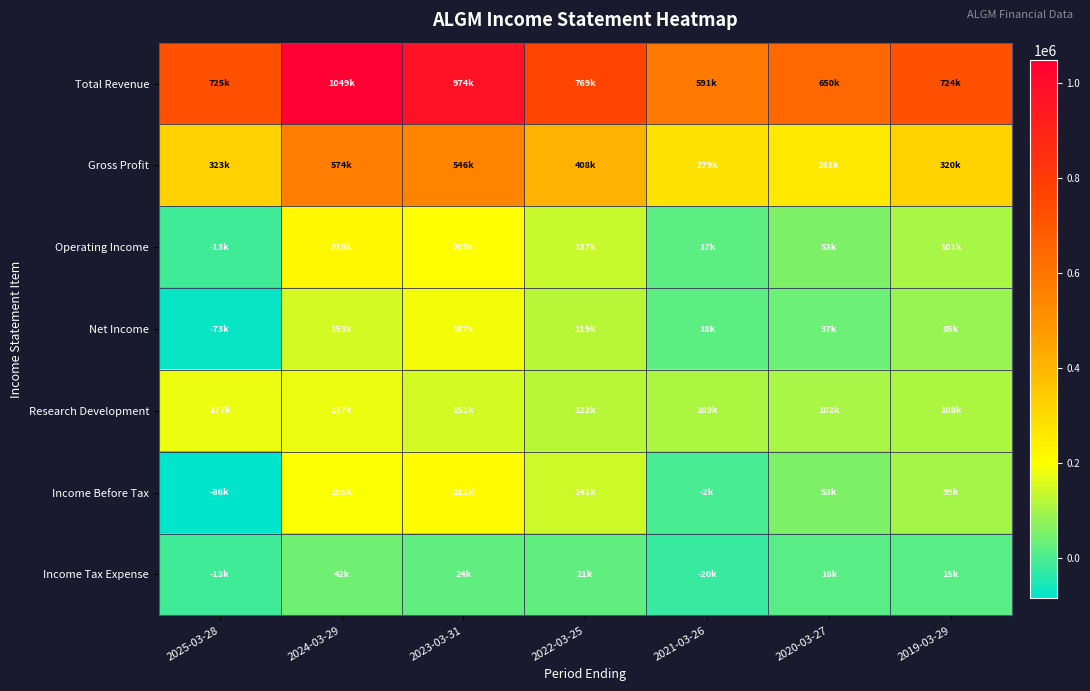

List the series in order of their peak value, highest first.

Total Revenue, Gross Profit, Operating Income, Income Before Tax, Net Income, Research Development, Income Tax Expense